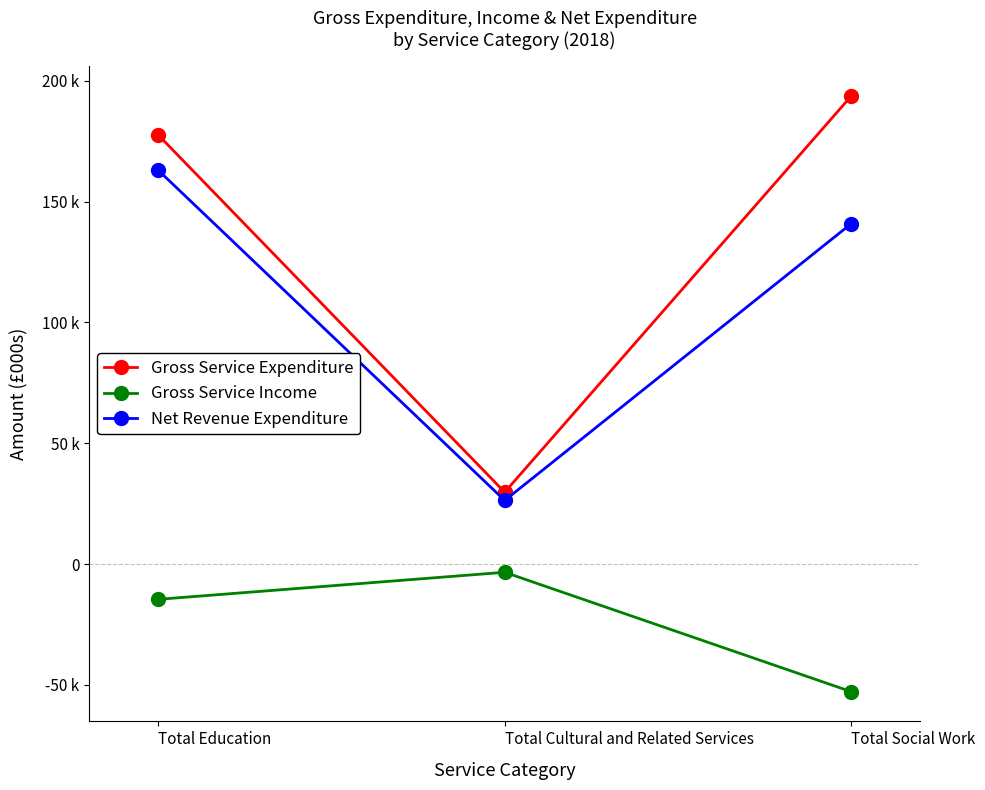

What is the difference between the Gross Service Expenditure values at Total Social Work and Total Cultural and Related Services?

163926